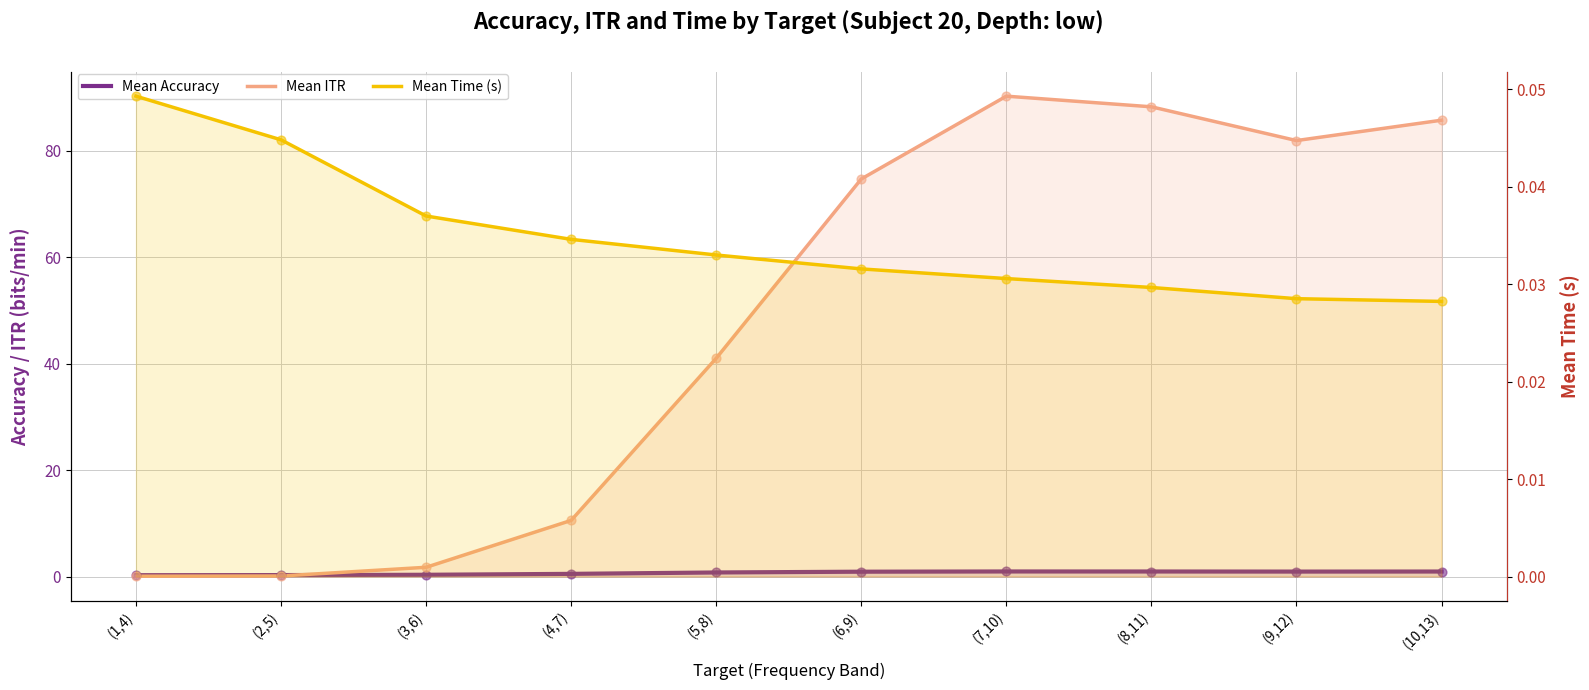

Which series has the largest total across all categories?

Mean ITR